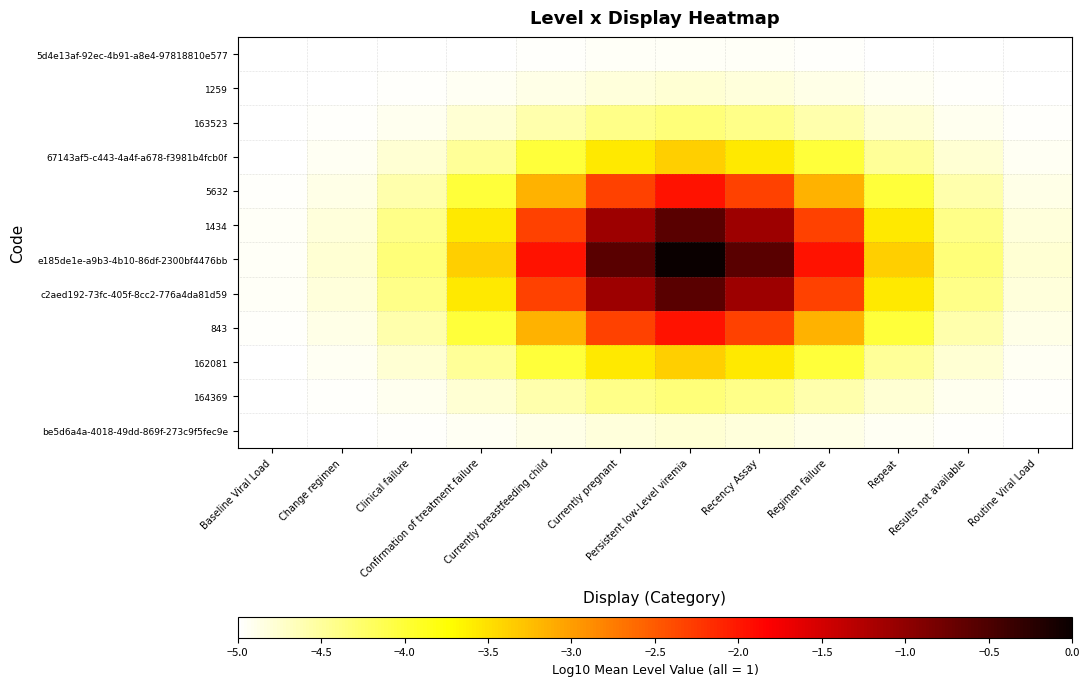

Reading right to left, extract all data points from this chart.

5d4e13af-92ec-4b91-a8e4-97818810e577: Routine Viral Load=-5.0	Results not available=-5.0	Repeat=-5.0	Regimen failure=-5.0	Recency Assay=-5.0	Persistent low-Level viremia=-4.9	Currently pregnant=-5.0	Currently breastfeeding child=-5.0	Confirmation of treatment failure=-5.0	Clinical failure=-5.0	Change regimen=-5.0	Baseline Viral Load=-5.0
1259: Routine Viral Load=-5.0	Results not available=-5.0	Repeat=-4.9	Regimen failure=-4.9	Recency Assay=-4.8	Persistent low-Level viremia=-4.8	Currently pregnant=-4.8	Currently breastfeeding child=-4.9	Confirmation of treatment failure=-4.9	Clinical failure=-5.0	Change regimen=-5.0	Baseline Viral Load=-5.0
163523: Routine Viral Load=-5.0	Results not available=-4.9	Repeat=-4.8	Regimen failure=-4.6	Recency Assay=-4.4	Persistent low-Level viremia=-4.3	Currently pregnant=-4.4	Currently breastfeeding child=-4.6	Confirmation of treatment failure=-4.8	Clinical failure=-4.9	Change regimen=-5.0	Baseline Viral Load=-5.0
67143af5-c443-4a4f-a678-f3981b4fcb0f: Routine Viral Load=-4.9	Results not available=-4.8	Repeat=-4.5	Regimen failure=-4.0	Recency Assay=-3.6	Persistent low-Level viremia=-3.4	Currently pregnant=-3.6	Currently breastfeeding child=-4.0	Confirmation of treatment failure=-4.5	Clinical failure=-4.8	Change regimen=-4.9	Baseline Viral Load=-5.0
5632: Routine Viral Load=-4.9	Results not available=-4.6	Repeat=-4.0	Regimen failure=-3.2	Recency Assay=-2.3	Persistent low-Level viremia=-2.0	Currently pregnant=-2.3	Currently breastfeeding child=-3.2	Confirmation of treatment failure=-4.0	Clinical failure=-4.6	Change regimen=-4.9	Baseline Viral Load=-5.0
1434: Routine Viral Load=-4.8	Results not available=-4.4	Repeat=-3.6	Regimen failure=-2.3	Recency Assay=-1.1	Persistent low-Level viremia=-0.6	Currently pregnant=-1.1	Currently breastfeeding child=-2.3	Confirmation of treatment failure=-3.6	Clinical failure=-4.4	Change regimen=-4.8	Baseline Viral Load=-5.0
e185de1e-a9b3-4b10-86df-2300bf4476bb: Routine Viral Load=-4.8	Results not available=-4.3	Repeat=-3.4	Regimen failure=-2.0	Recency Assay=-0.6	Persistent low-Level viremia=0.0	Currently pregnant=-0.6	Currently breastfeeding child=-2.0	Confirmation of treatment failure=-3.4	Clinical failure=-4.3	Change regimen=-4.8	Baseline Viral Load=-4.9
c2aed192-73fc-405f-8cc2-776a4da81d59: Routine Viral Load=-4.8	Results not available=-4.4	Repeat=-3.6	Regimen failure=-2.3	Recency Assay=-1.1	Persistent low-Level viremia=-0.6	Currently pregnant=-1.1	Currently breastfeeding child=-2.3	Confirmation of treatment failure=-3.6	Clinical failure=-4.4	Change regimen=-4.8	Baseline Viral Load=-5.0
843: Routine Viral Load=-4.9	Results not available=-4.6	Repeat=-4.0	Regimen failure=-3.2	Recency Assay=-2.3	Persistent low-Level viremia=-2.0	Currently pregnant=-2.3	Currently breastfeeding child=-3.2	Confirmation of treatment failure=-4.0	Clinical failure=-4.6	Change regimen=-4.9	Baseline Viral Load=-5.0
162081: Routine Viral Load=-4.9	Results not available=-4.8	Repeat=-4.5	Regimen failure=-4.0	Recency Assay=-3.6	Persistent low-Level viremia=-3.4	Currently pregnant=-3.6	Currently breastfeeding child=-4.0	Confirmation of treatment failure=-4.5	Clinical failure=-4.8	Change regimen=-4.9	Baseline Viral Load=-5.0
164369: Routine Viral Load=-5.0	Results not available=-4.9	Repeat=-4.8	Regimen failure=-4.6	Recency Assay=-4.4	Persistent low-Level viremia=-4.3	Currently pregnant=-4.4	Currently breastfeeding child=-4.6	Confirmation of treatment failure=-4.8	Clinical failure=-4.9	Change regimen=-5.0	Baseline Viral Load=-5.0
be5d6a4a-4018-49dd-869f-273c9f5fec9e: Routine Viral Load=-5.0	Results not available=-5.0	Repeat=-4.9	Regimen failure=-4.9	Recency Assay=-4.8	Persistent low-Level viremia=-4.8	Currently pregnant=-4.8	Currently breastfeeding child=-4.9	Confirmation of treatment failure=-4.9	Clinical failure=-5.0	Change regimen=-5.0	Baseline Viral Load=-5.0